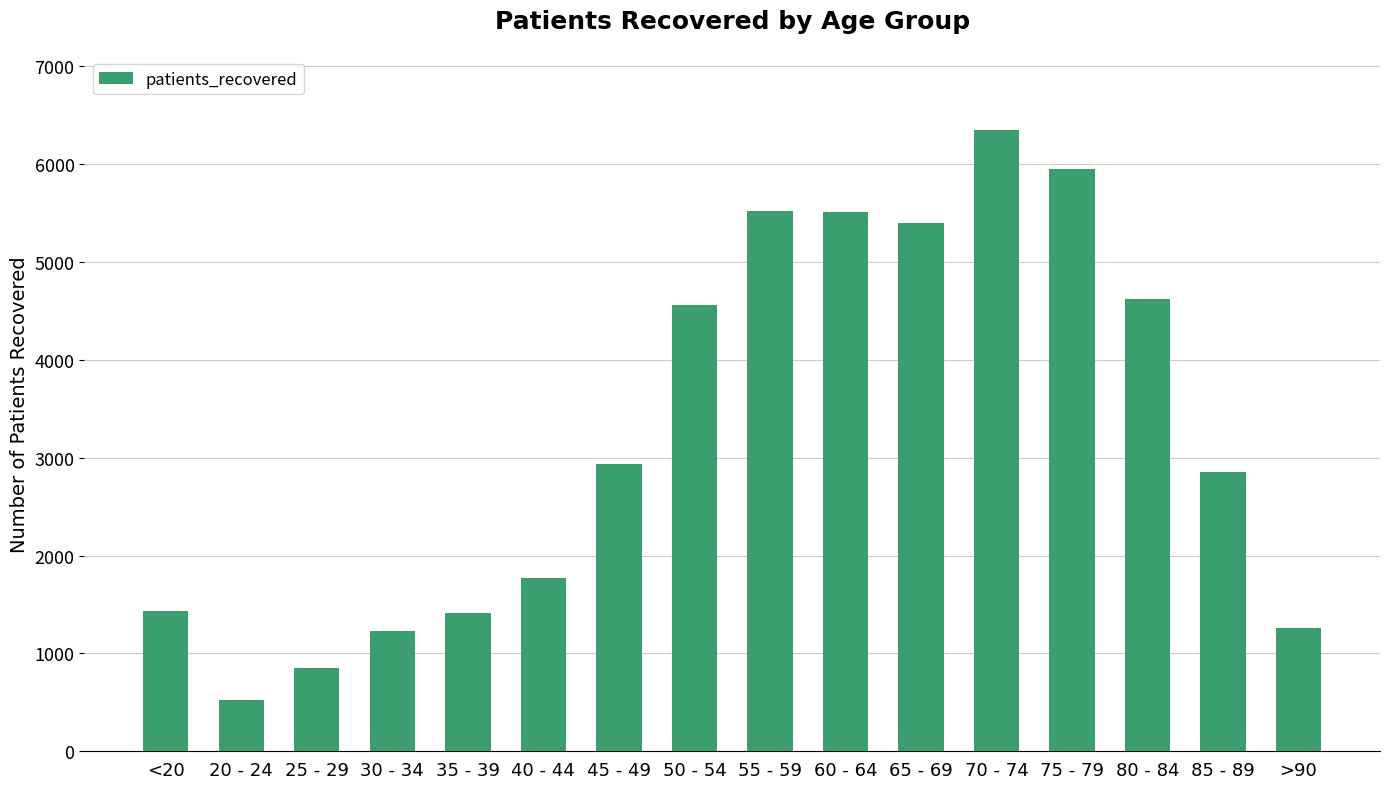

Read the value at 60 - 64, to the nearest 10.

5510